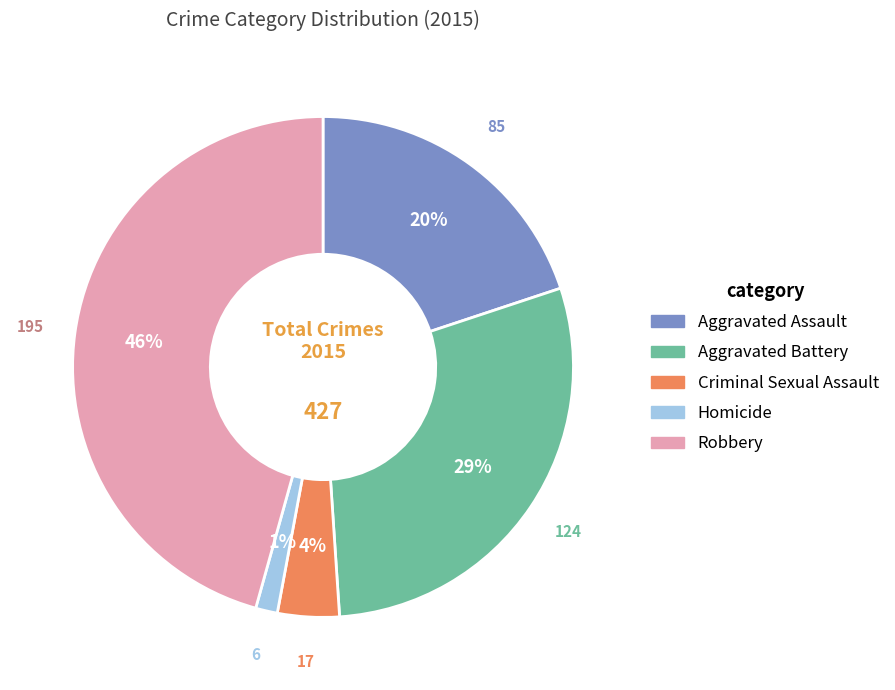

True or false: Criminal Sexual Assault accounts for 10% of the total.

False